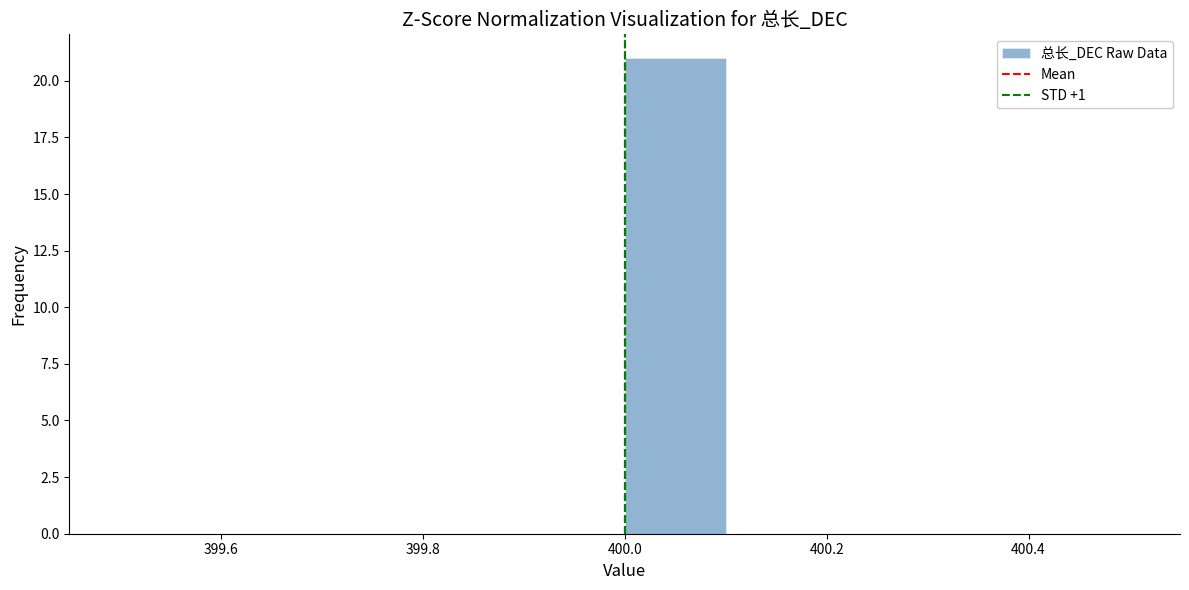

What is the height of the bar covering 400.0 to 400.1 on the x-axis? The values are not printed on the chart, so give them approximately, as read against the axis.

21